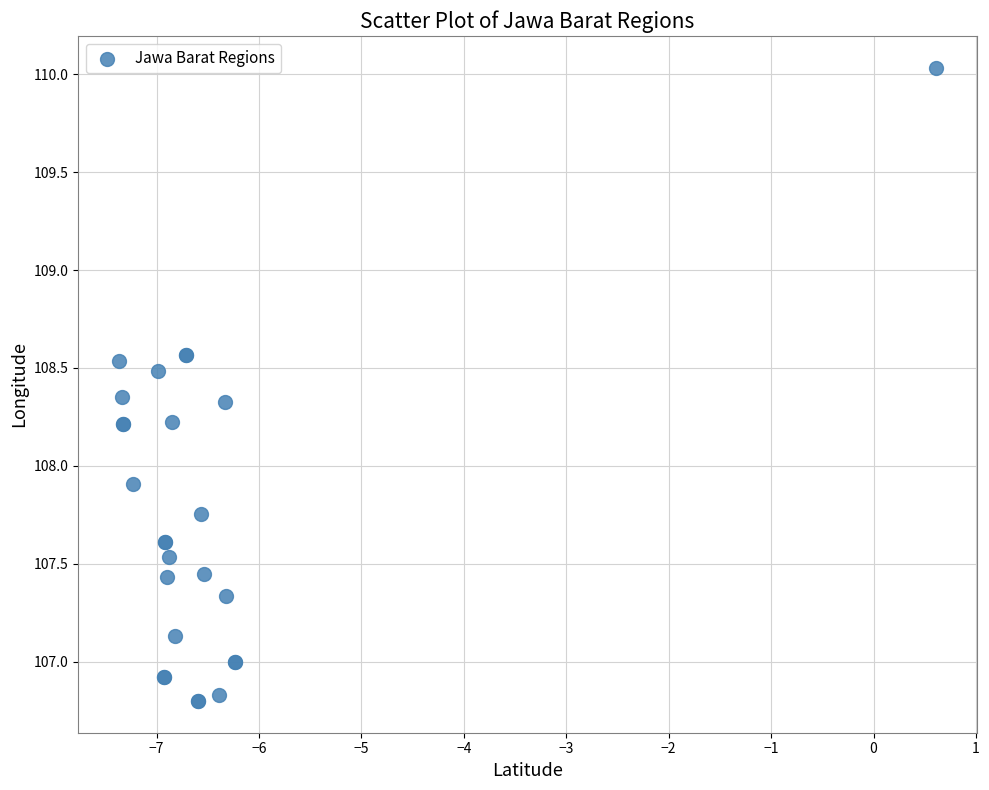

What Y value in the scatter plot is closest to 108?

107.9